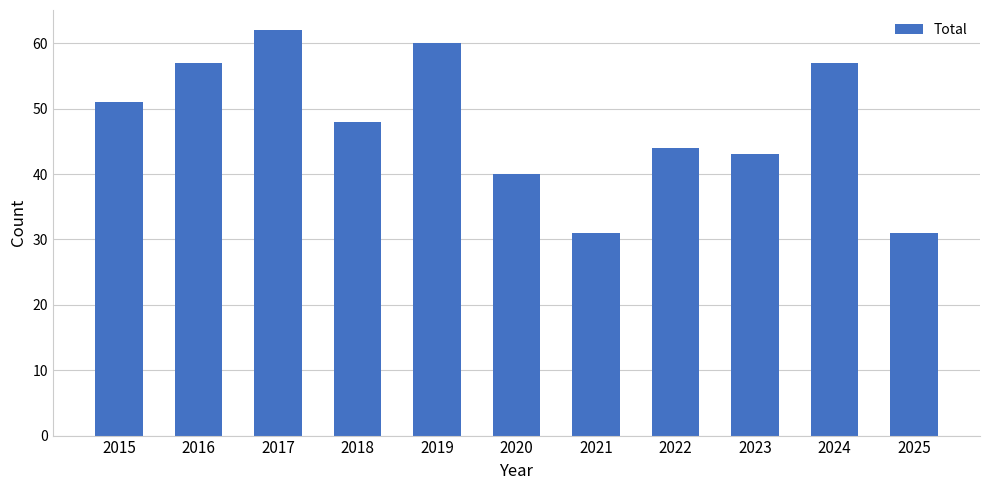

What is the sum of all values?

524